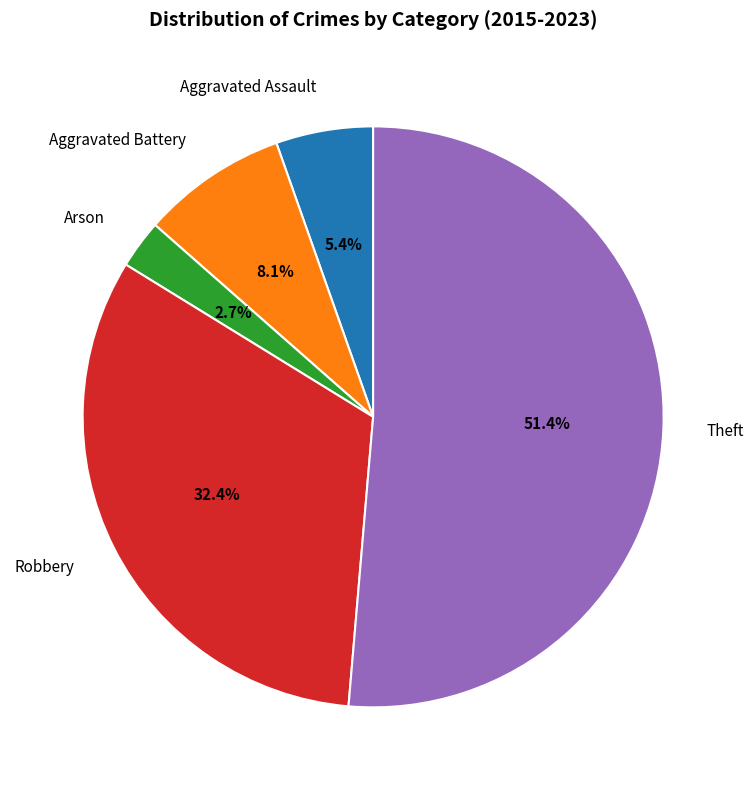

How many segments does this pie chart have?

5